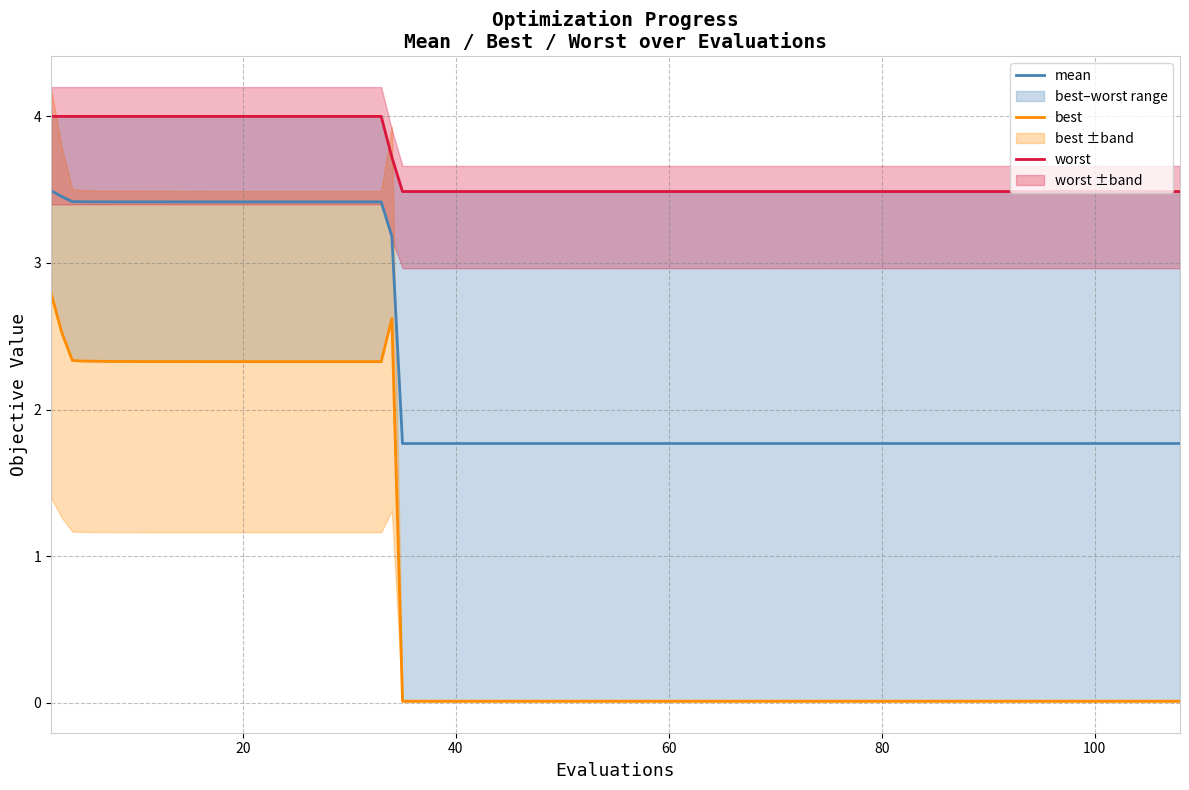

What is the greatest value displayed?

4.0